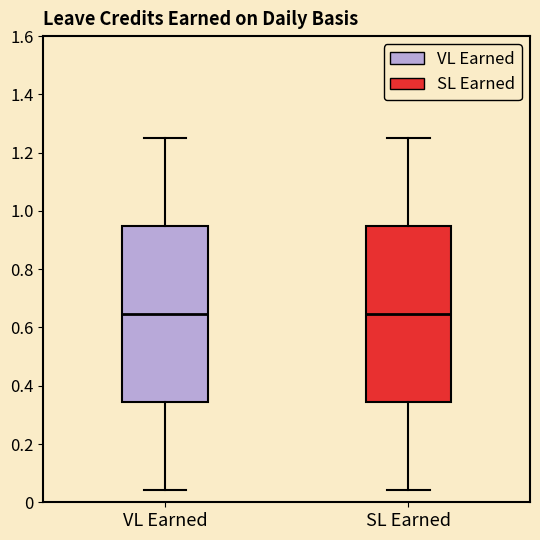

Reading left to right, transcribe this box plot: for each box, give where its median line is, the range the box spans, and where its two whiskers end, as read against the y-axis. The values are not printed on the chart, so give them approximately, as read against the axis.

VL Earned: median 0.64, box 0.34 to 0.94, whiskers 0.04 to 1.26
SL Earned: median 0.64, box 0.34 to 0.94, whiskers 0.04 to 1.26